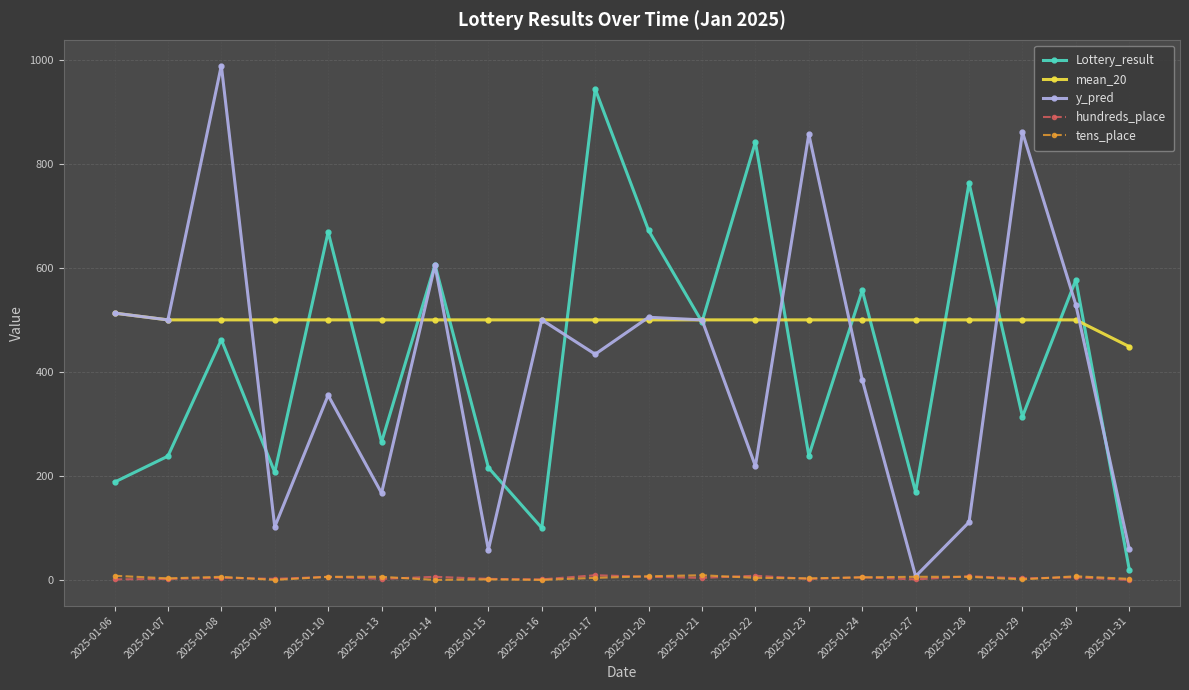

What is the maximum value shown in the chart?

989.0